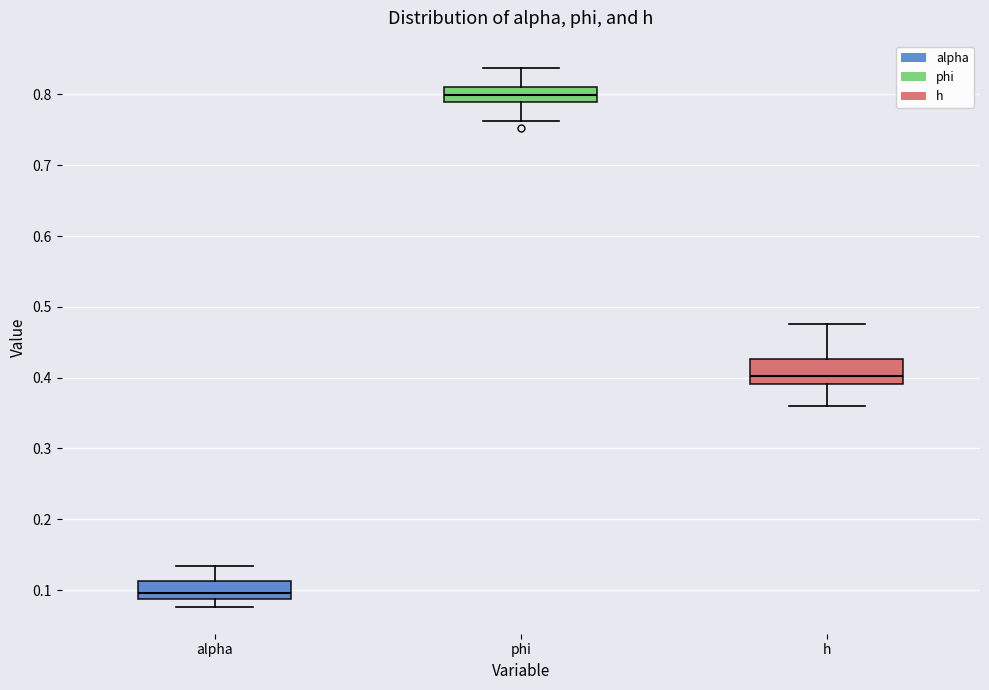

Which box has the highest median line?

phi